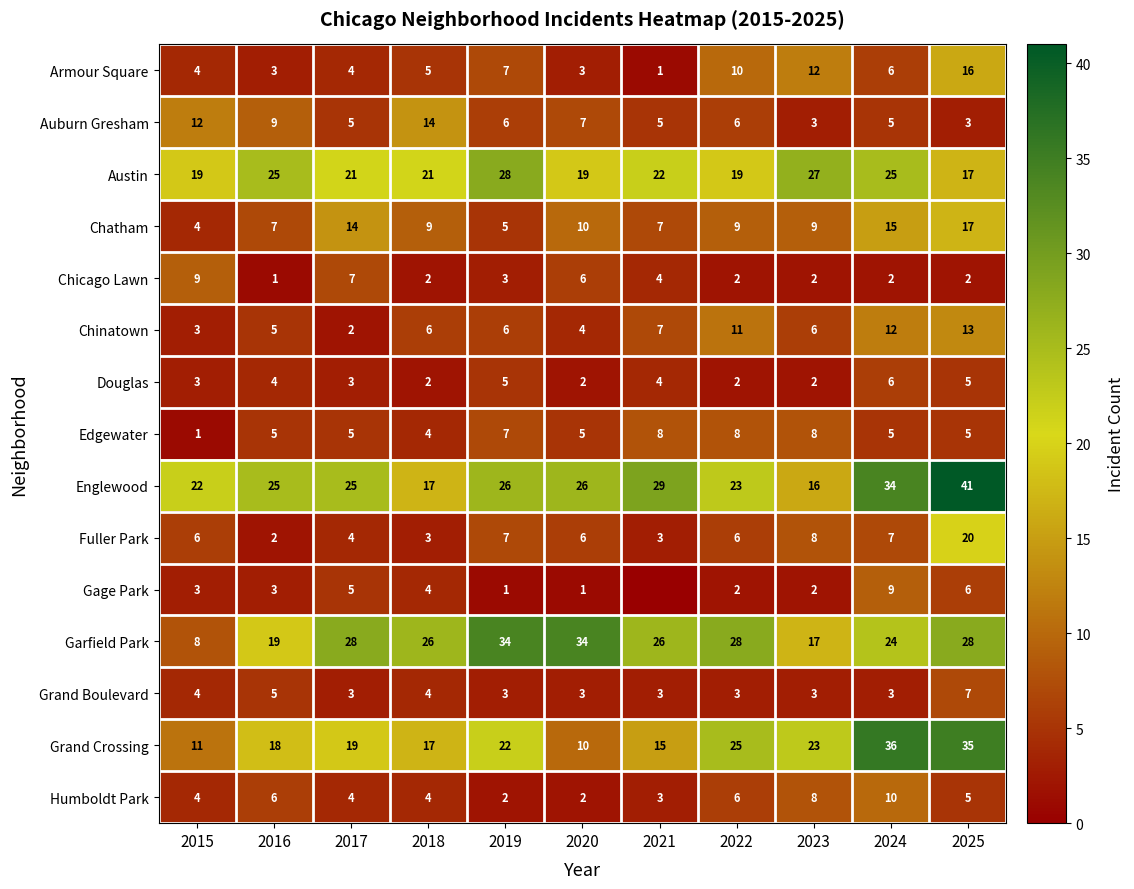

Which has a higher value, 2019 or 2018?

2019